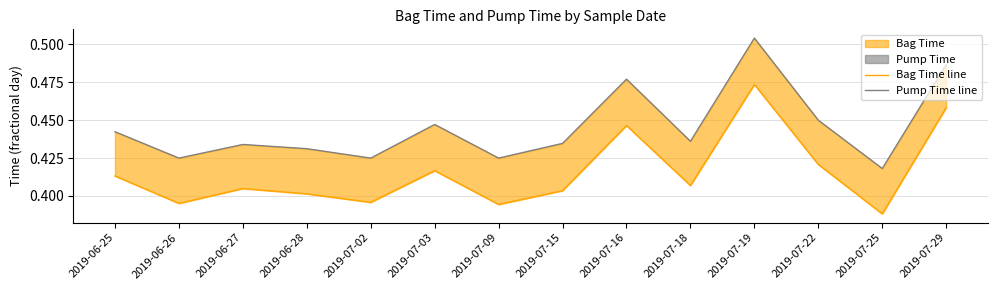

List the series in order of their overall mean, highest first.

Pump Time line, Bag Time line